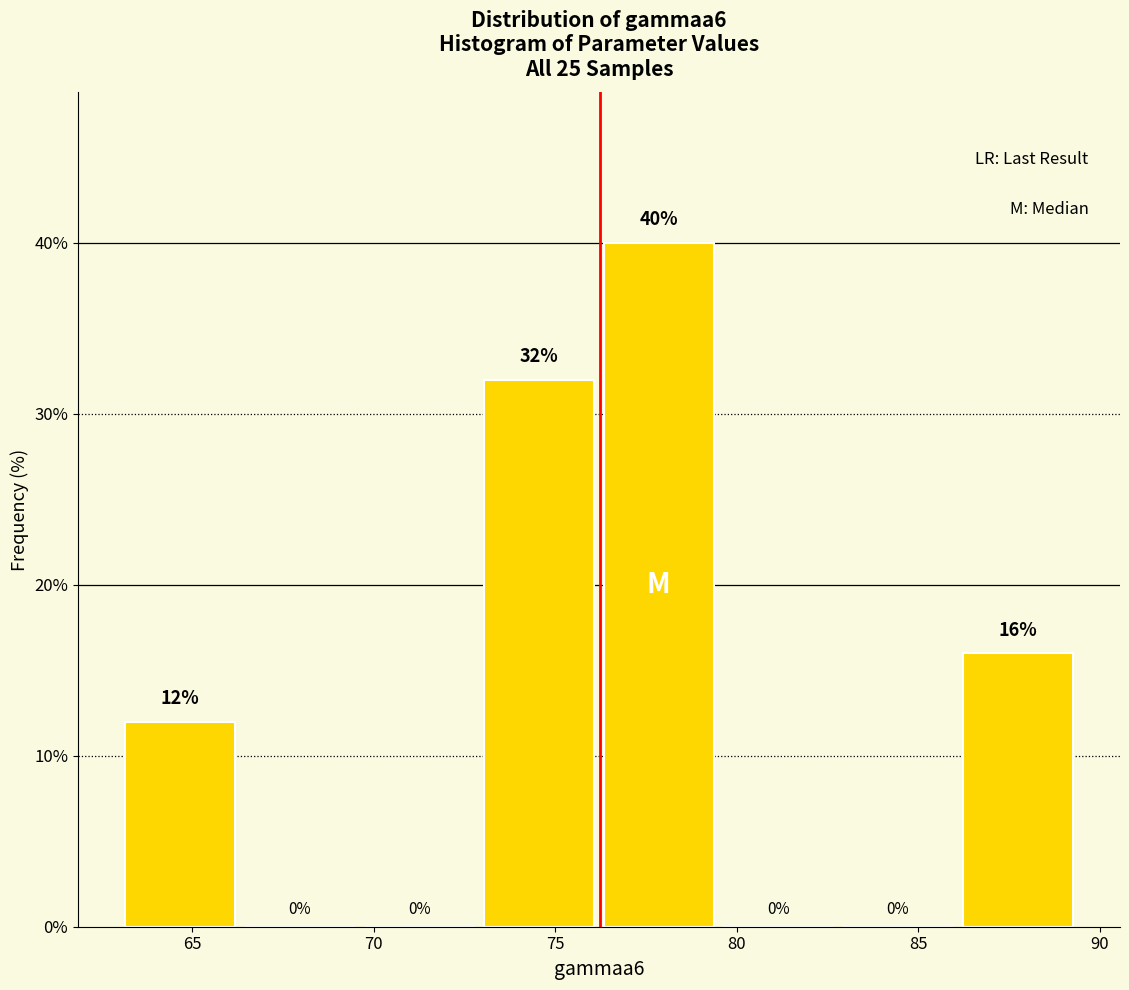

Which range on the x-axis has the tallest bar?

76.0 to 79.5